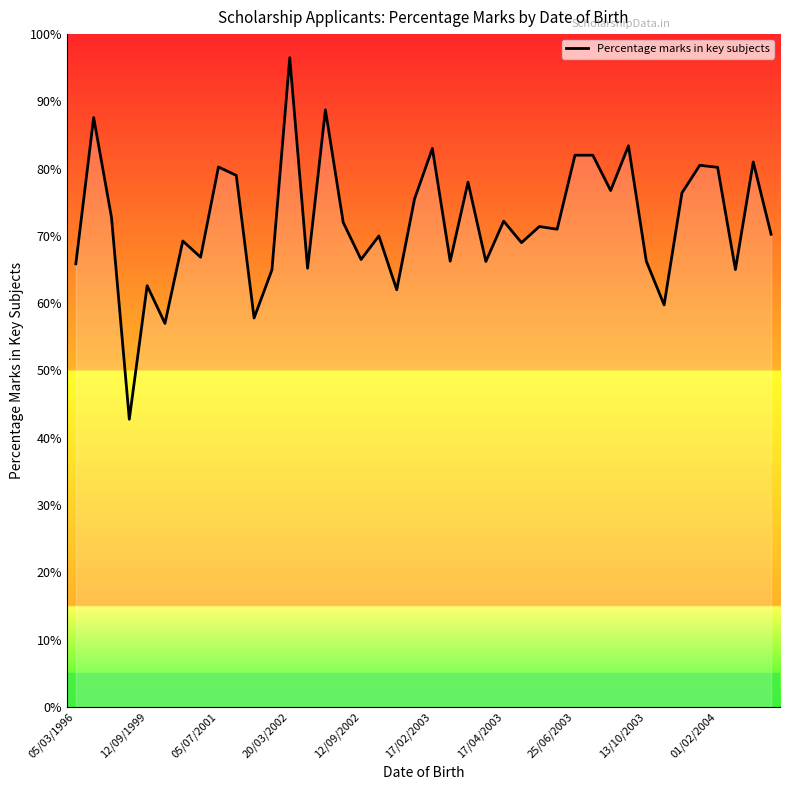

How many distinct data groups are displayed?

1